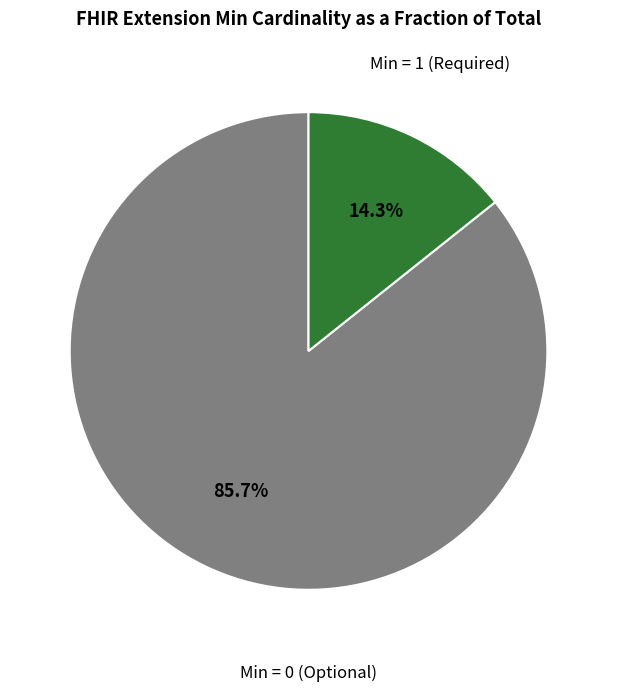

Is there any slice that represents more than half of the pie?

Yes